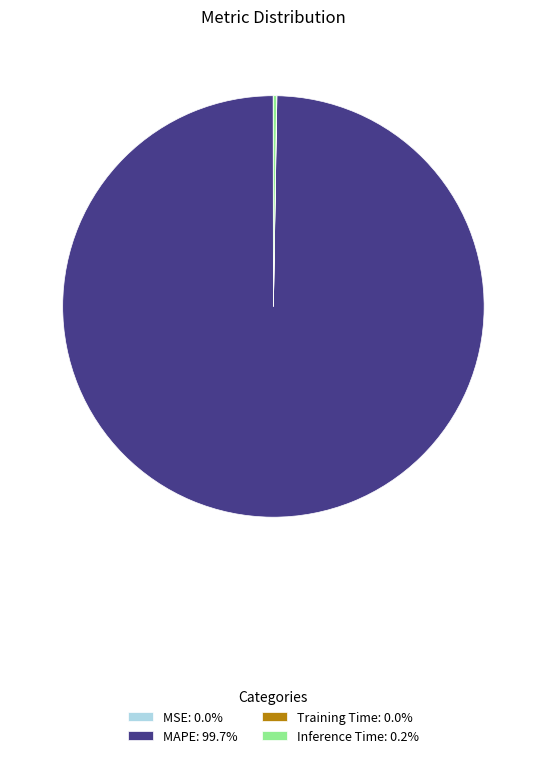

Does MAPE account for over 50% of the chart?

Yes